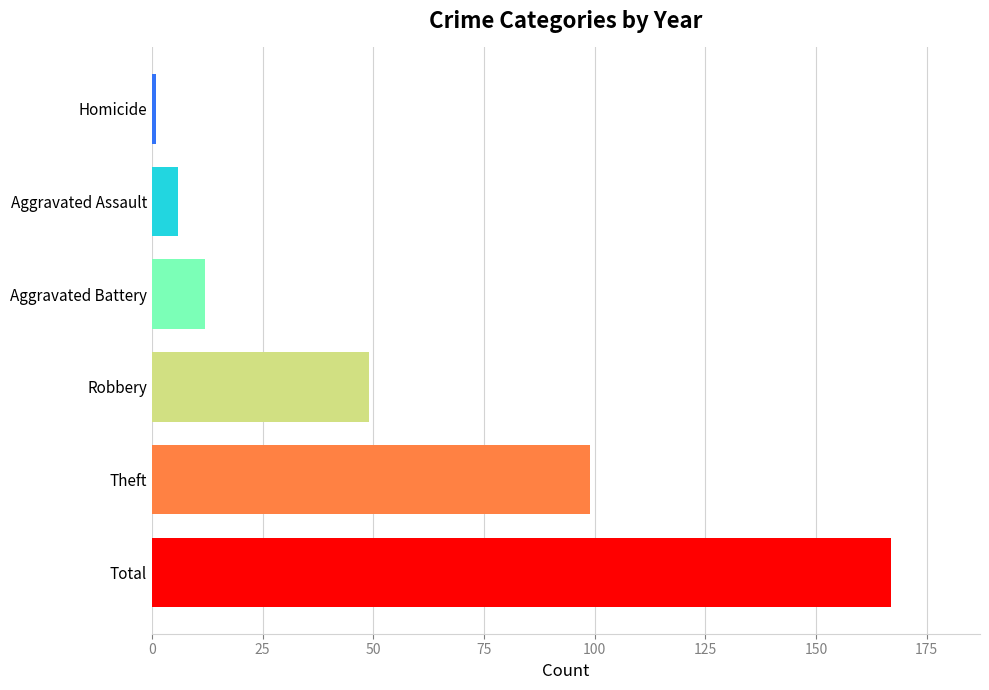

List the labels in order of value, largest first.

Total, Theft, Robbery, Aggravated Battery, Aggravated Assault, Homicide